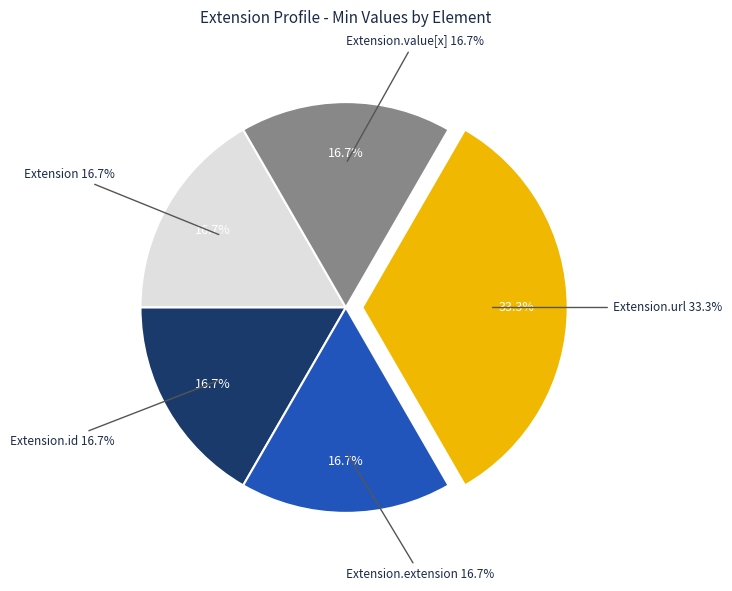

Which slice is the smallest?

Extension